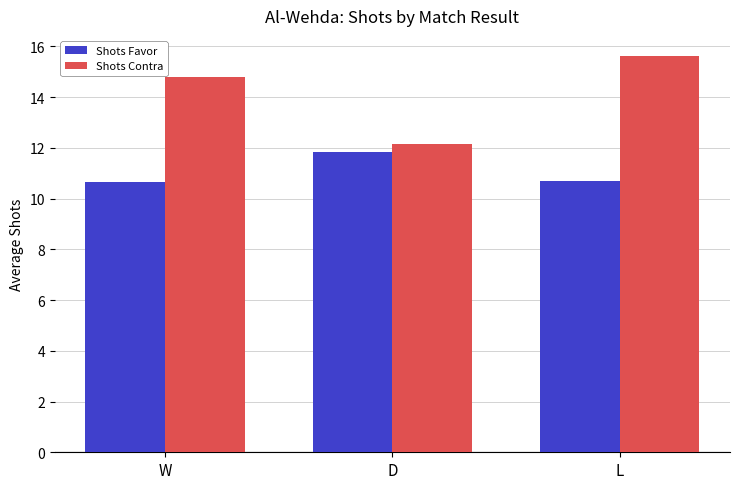

The value of Shots Contra at D is 20.7. True or false?

False